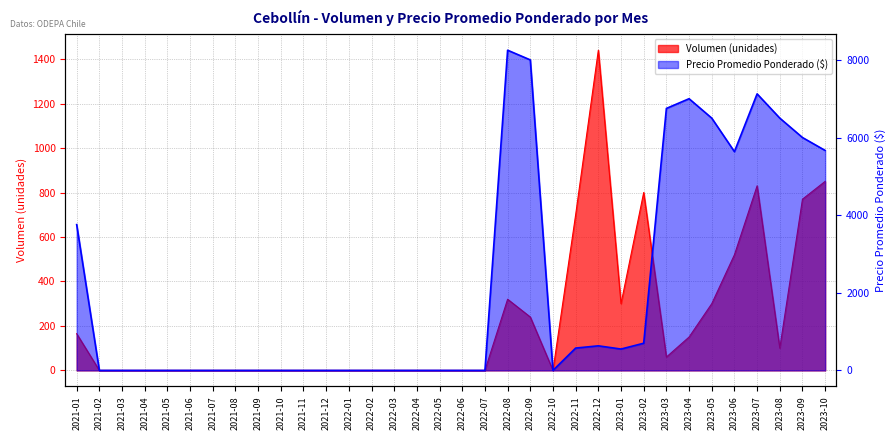

Reading left to right, transcribe all the data shown in this chart.

Volumen: 2021-01=165	2021-02=0	2021-03=0	2021-04=0	2021-05=0	2021-06=0	2021-07=0	2021-08=0	2021-09=0	2021-10=0	2021-11=0	2021-12=0	2022-01=0	2022-02=0	2022-03=0	2022-04=0	2022-05=0	2022-06=0	2022-07=0	2022-08=320	2022-09=240	2022-10=0	2022-11=700	2022-12=1440	2023-01=300	2023-02=800	2023-03=60	2023-04=150	2023-05=300	2023-06=520	2023-07=830	2023-08=100	2023-09=770	2023-10=850
Precio promedio ponderado: 2021-01=3756	2021-02=0	2021-03=0	2021-04=0	2021-05=0	2021-06=0	2021-07=0	2021-08=0	2021-09=0	2021-10=0	2021-11=0	2021-12=0	2022-01=0	2022-02=0	2022-03=0	2022-04=0	2022-05=0	2022-06=0	2022-07=0	2022-08=8250	2022-09=8000	2022-10=0	2022-11=575	2022-12=633	2023-01=550	2023-02=700	2023-03=6750	2023-04=7000	2023-05=6500	2023-06=5636	2023-07=7125	2023-08=6500	2023-09=6000	2023-10=5667